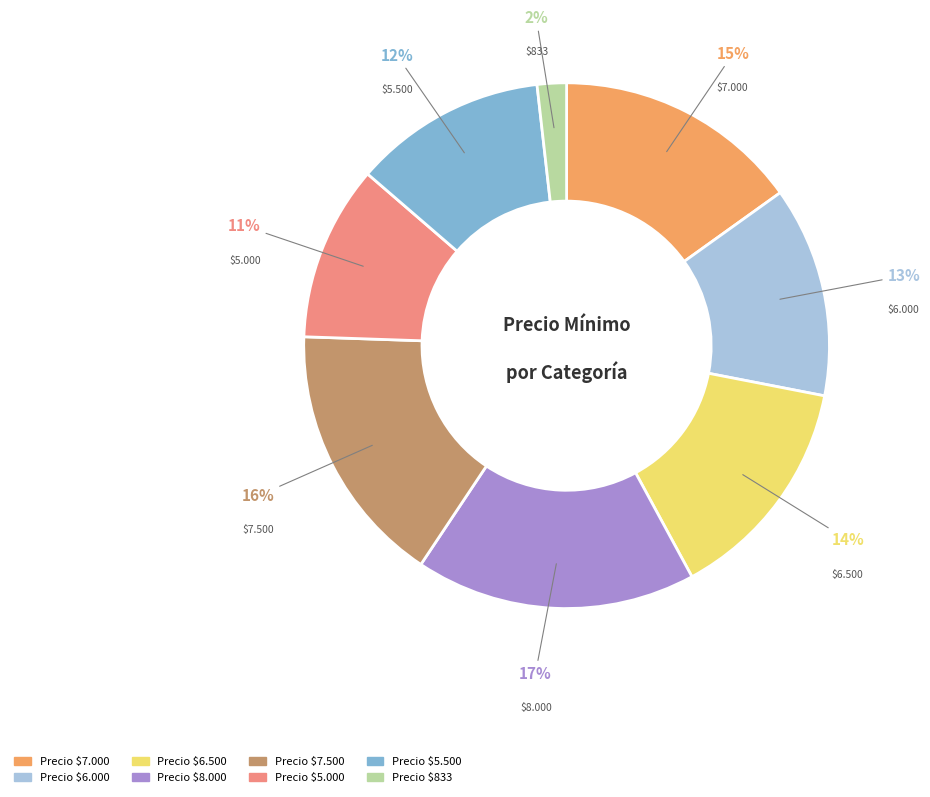

Is there any slice that represents more than half of the pie?

No